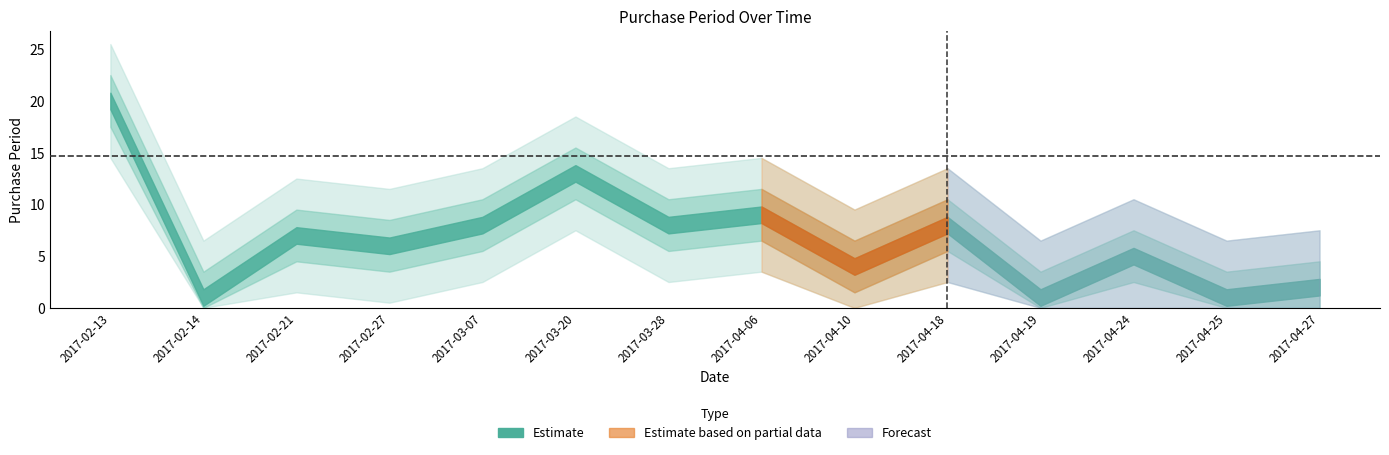

How many categories are shown in the chart?

14